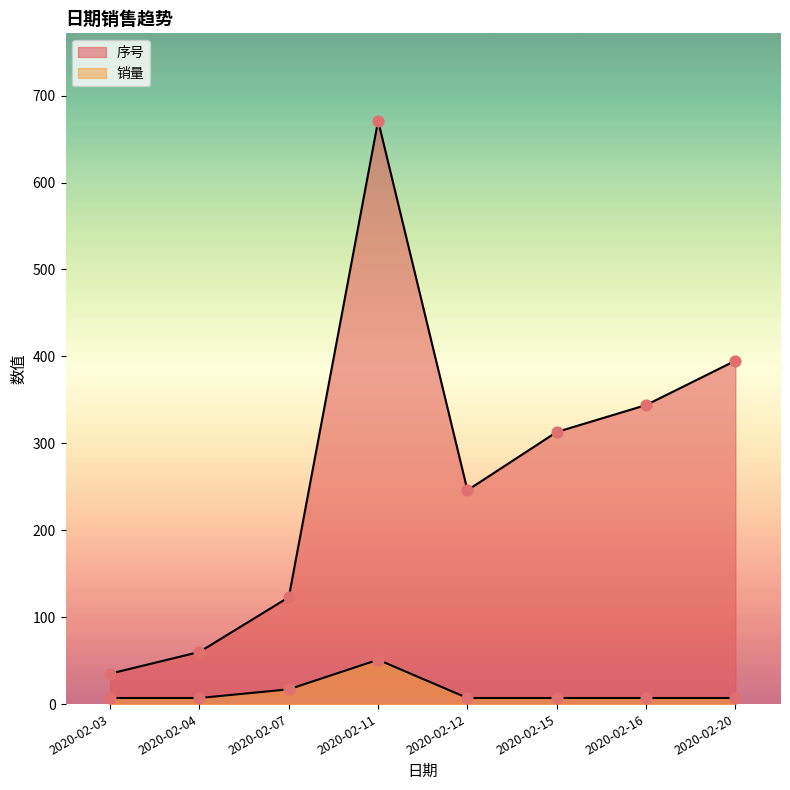

What are all the series names shown in the legend?

序号, 销量